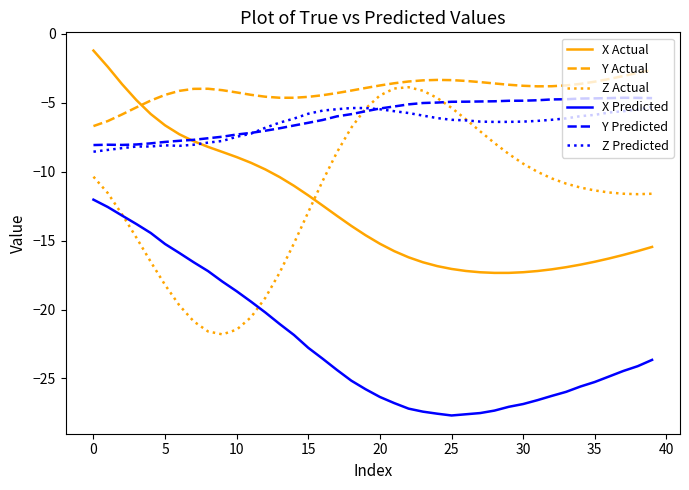

How many lines are shown in the chart?

6